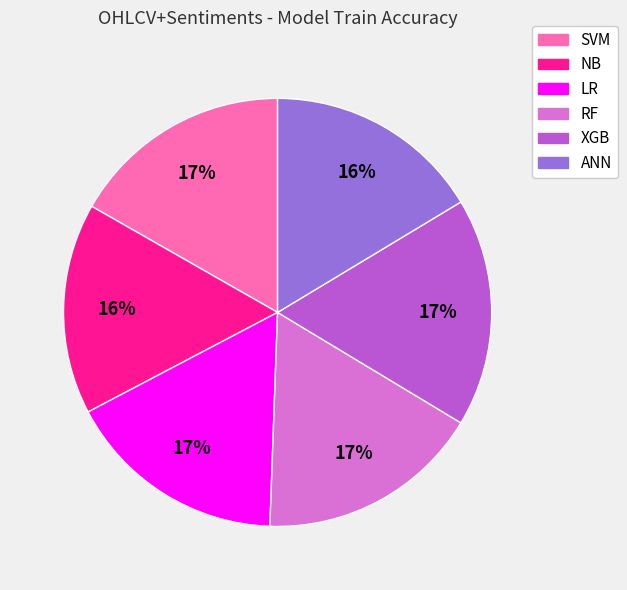

To the nearest percent, what portion does NB represent?

16%